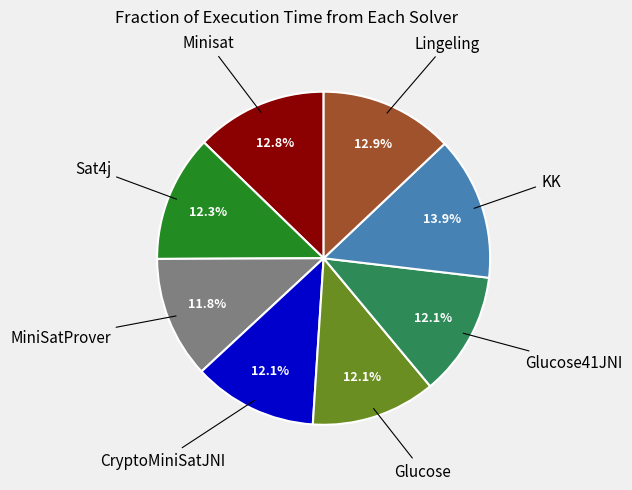

Approximately how many times larger is the value at CryptoMiniSatJNI compared to Glucose?

1.0